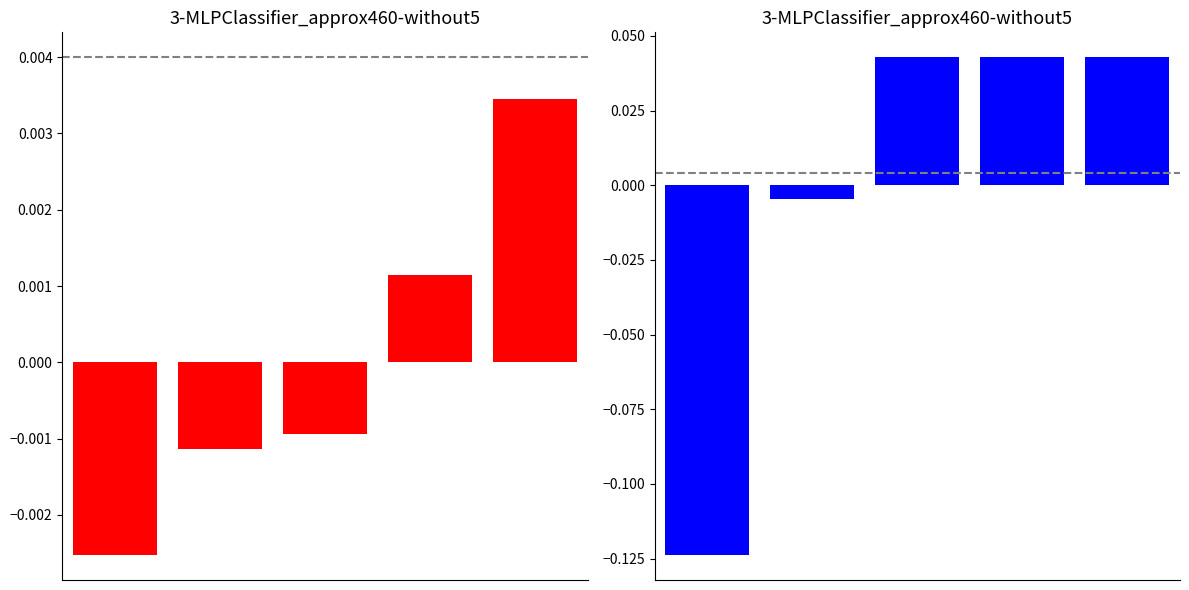

Reading left to right, transcribe all the data shown in this chart.

fit_time: 0=-0.0	1=-0.0	2=-0.0	3=0.0	4=0.0
fitness: 0=-0.1	1=-0.0	2=0.0	3=0.0	4=0.0